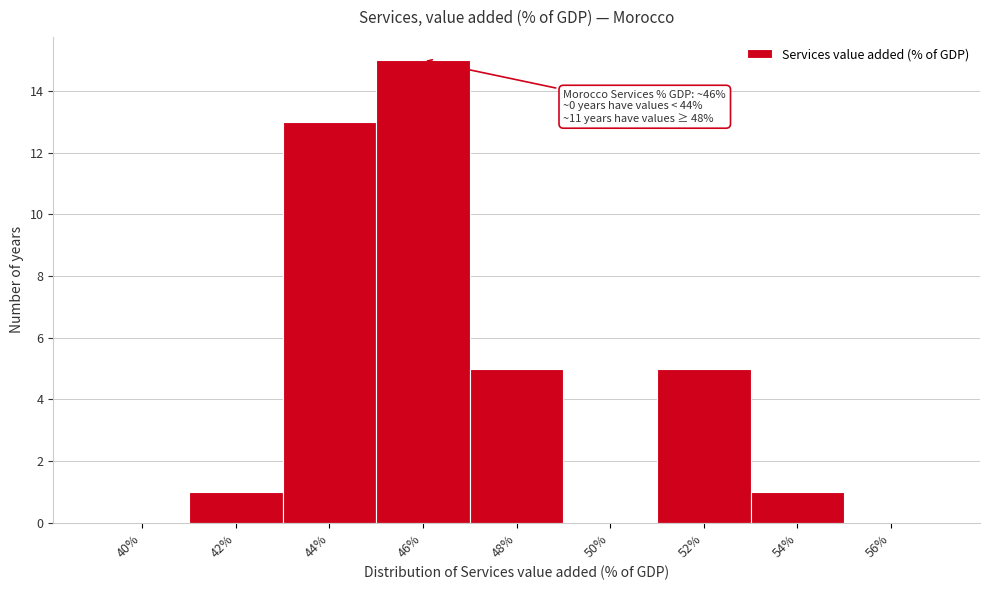

Reading left to right, list all the values displayed in this chart.

40%=0	42%=1	44%=13	46%=15	48%=5	50%=0	52%=5	54%=1	56%=0